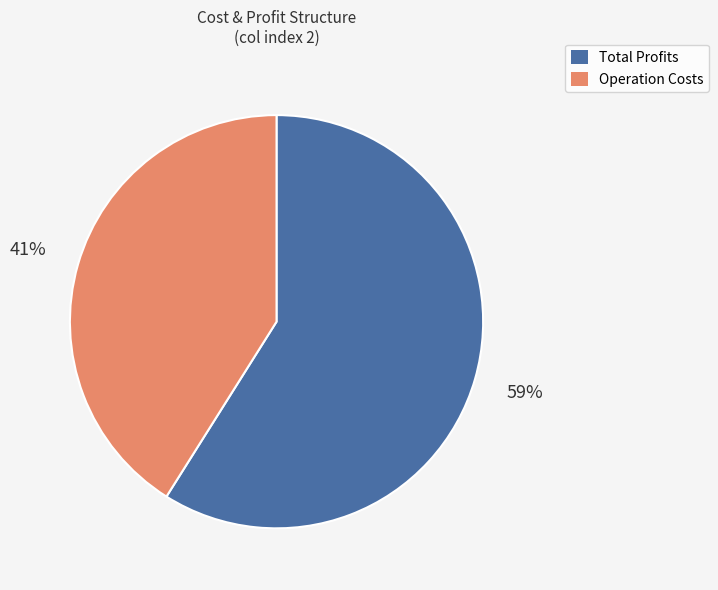

Does any single category account for the majority?

Yes